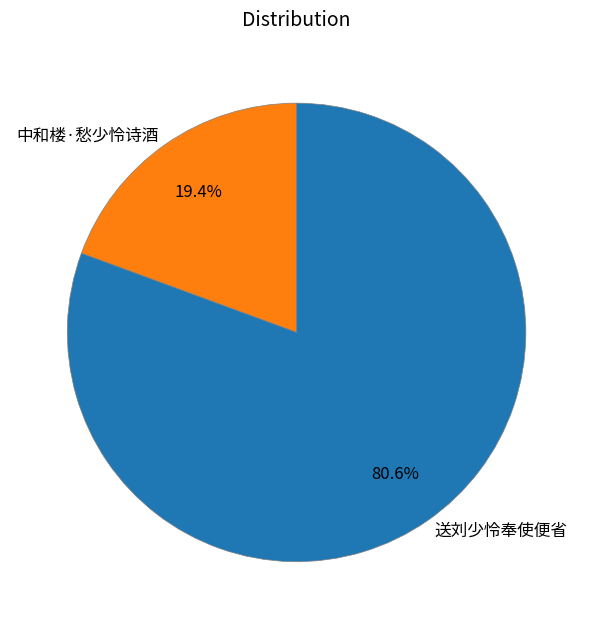

Rank the categories by value from lowest to highest.

中和楼·愁少怜诗酒, 送刘少怜奉使便省